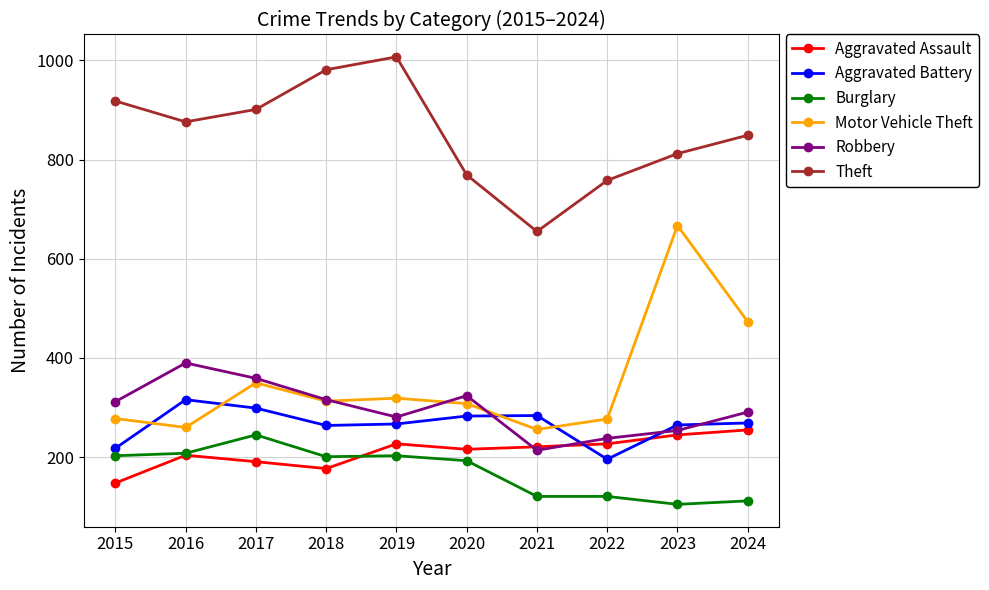

What value does the Aggravated Assault series have at 2016, to the nearest 10?

200